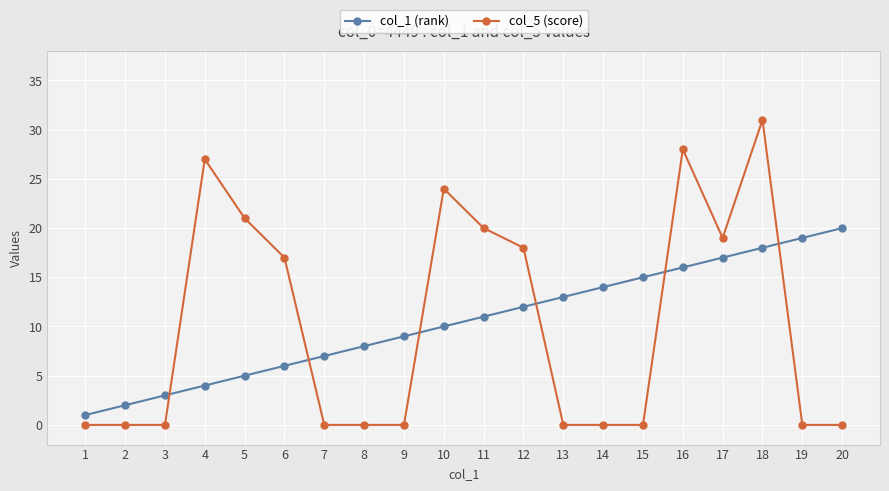

Between which two adjacent categories do col_1 (rank) and col_5 (score) first intersect?

3 and 4